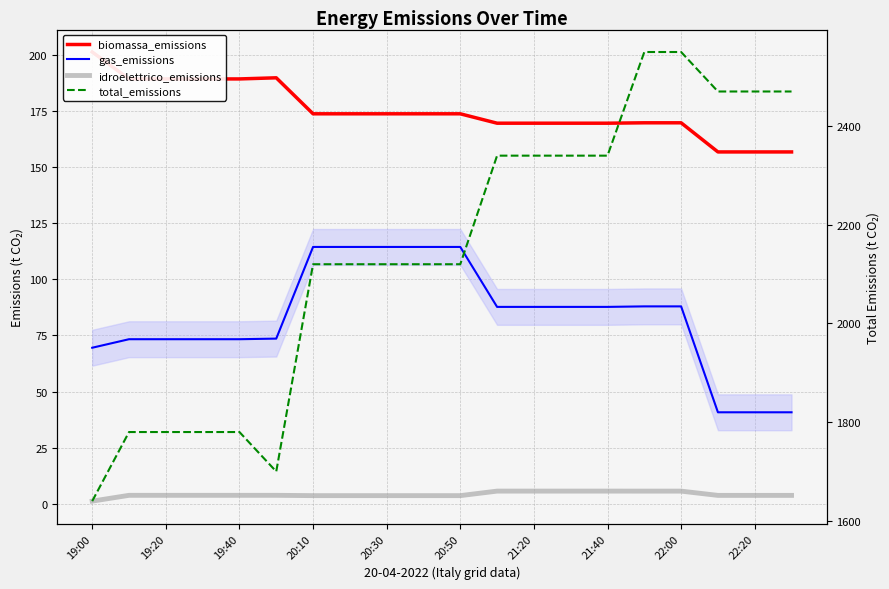

How many data points in gas_emissions are above 87?

11